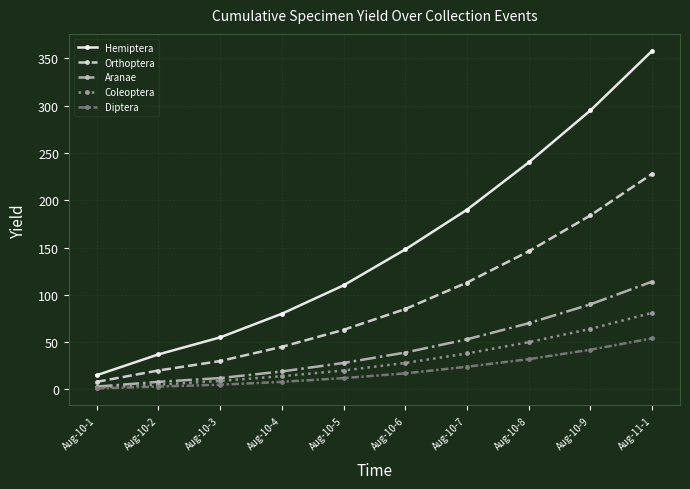

List the labels in order of Hemiptera value, largest first.

Aug-11-1, Aug-10-9, Aug-10-8, Aug-10-7, Aug-10-6, Aug-10-5, Aug-10-4, Aug-10-3, Aug-10-2, Aug-10-1